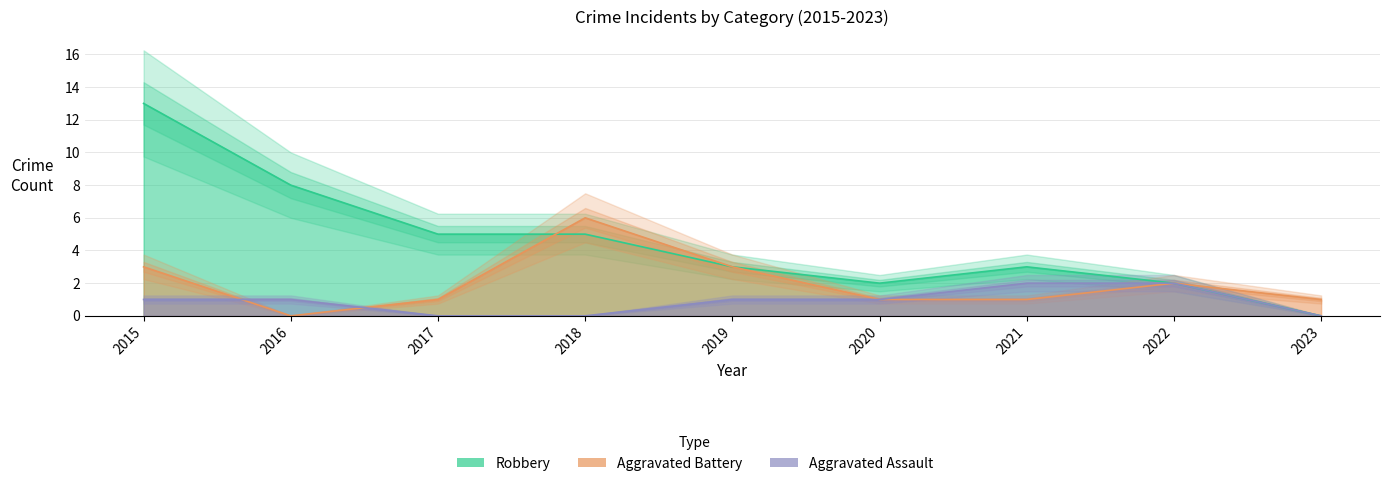

What is the difference between the Aggravated Battery values at 2021 and 2022?

1